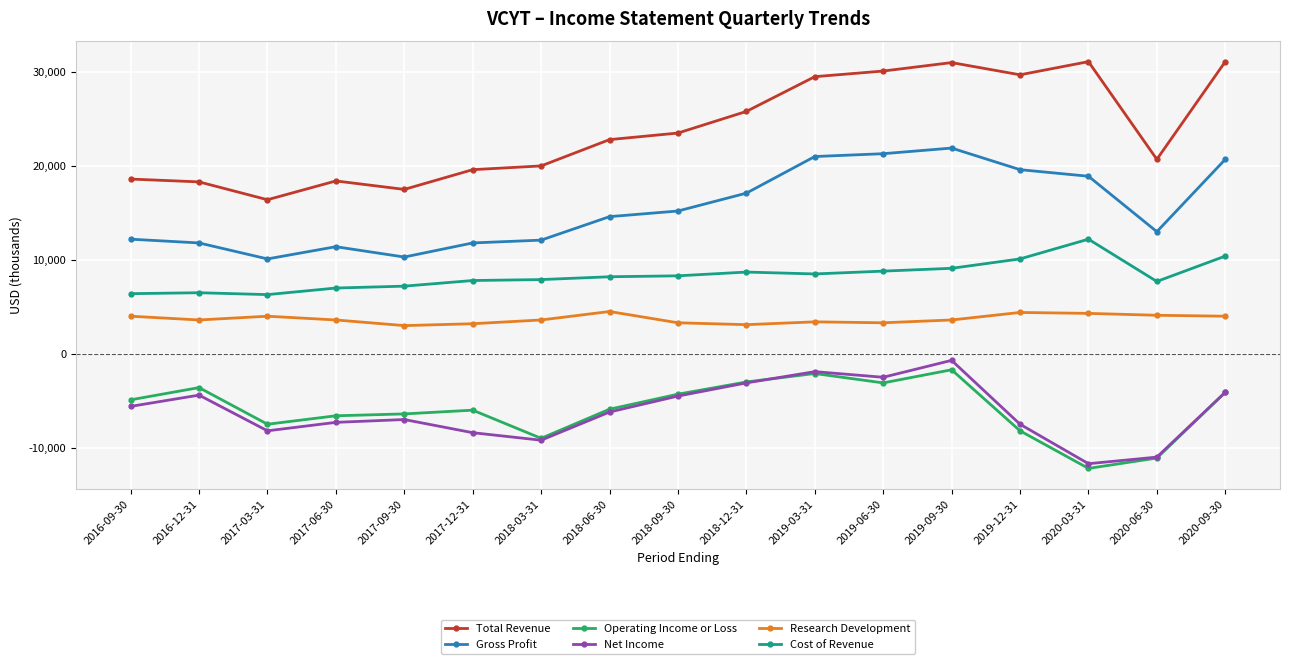

What is the label of the 1st point from the left?

2016-09-30